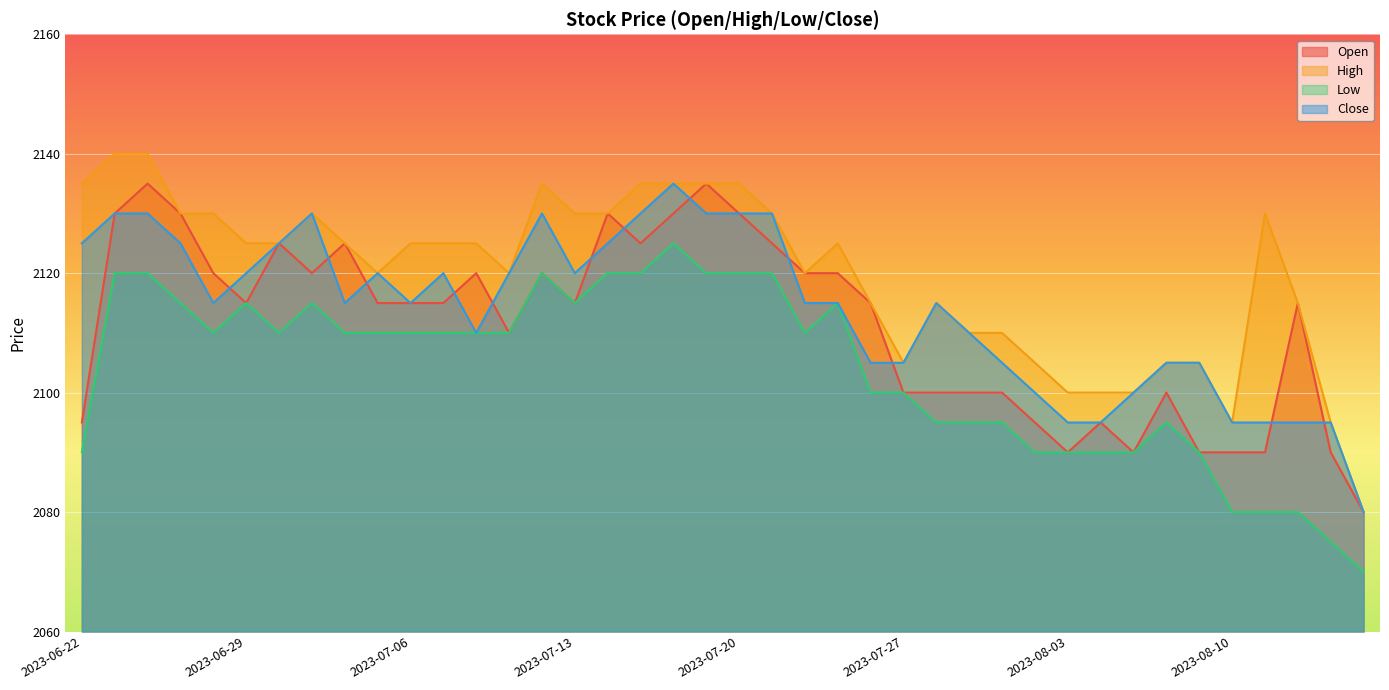

What is the difference between the highest and lowest values at 2023-07-05?

10